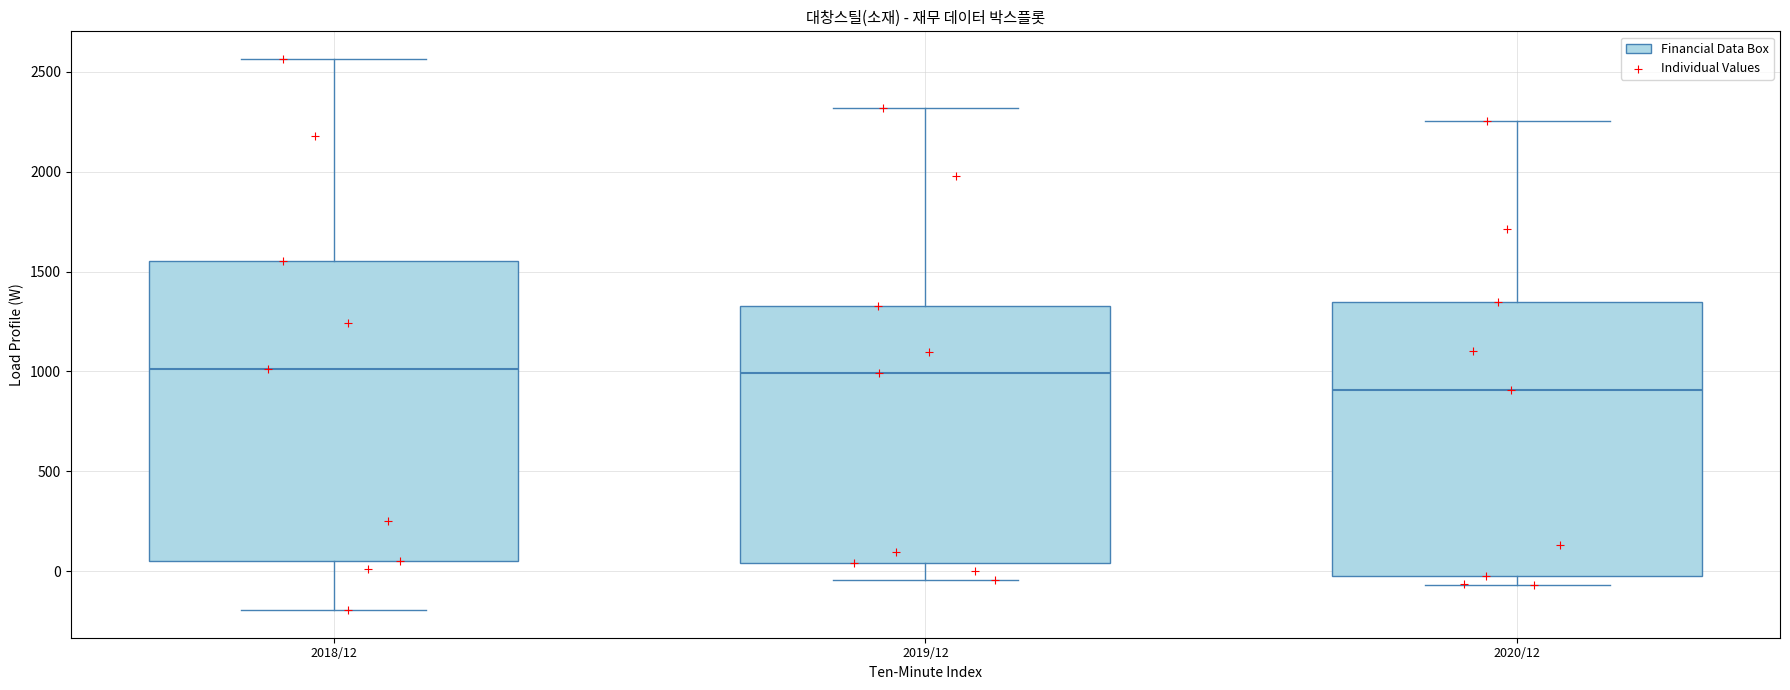

Which box has the lowest median line?

2020/12